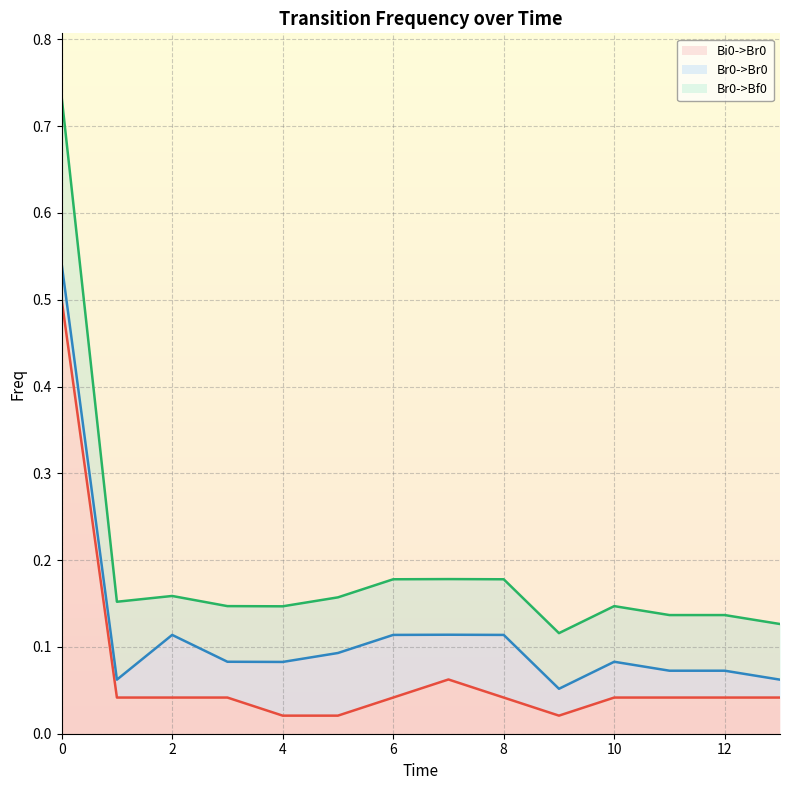

In Bi0->Br0, how many points are lower than both neighbors (excluding endpoints)?

1